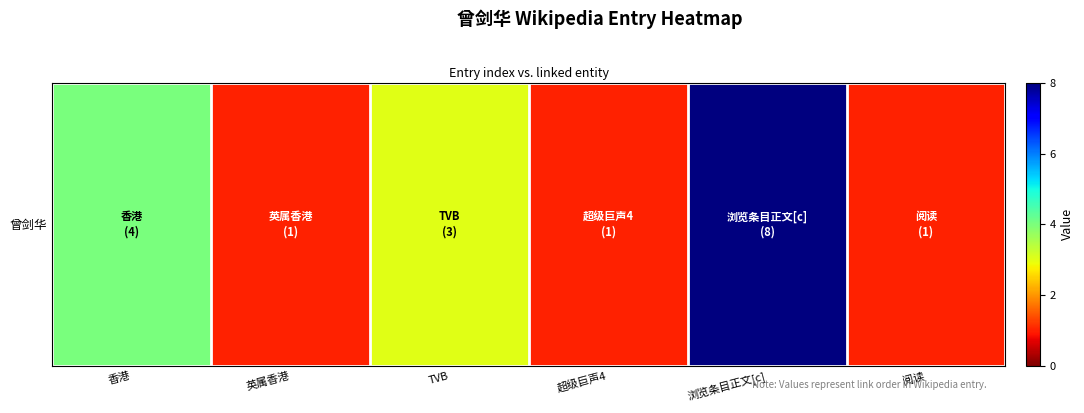

What is the smallest value displayed?

1